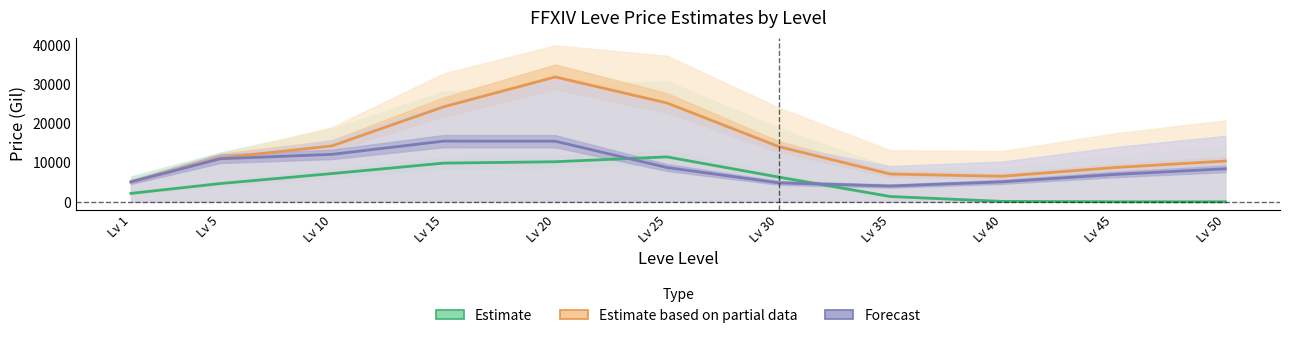

The value of Forecast at Lv 40 is 2235.3. True or false?

False